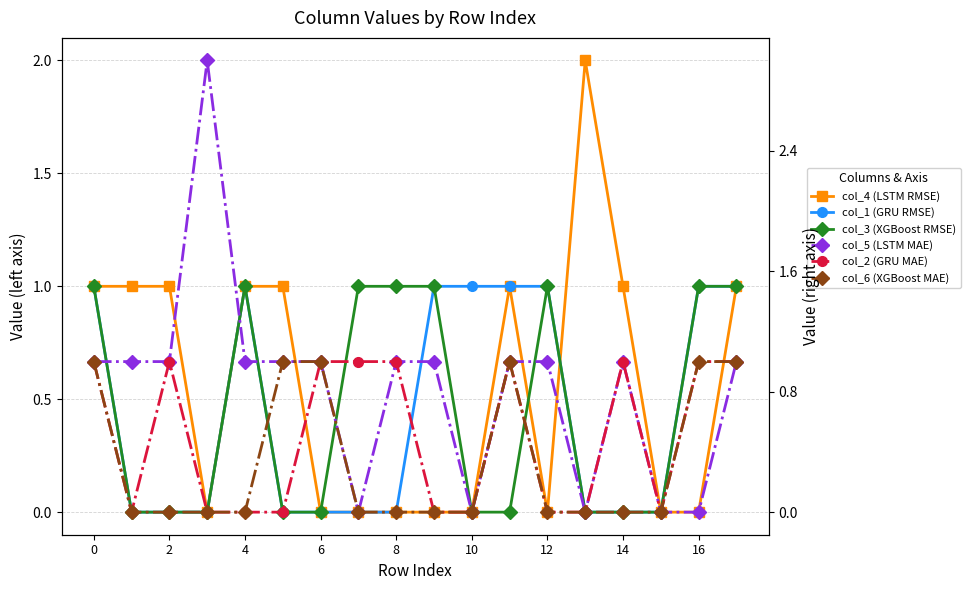

Between 11 and 14, which is larger?

11